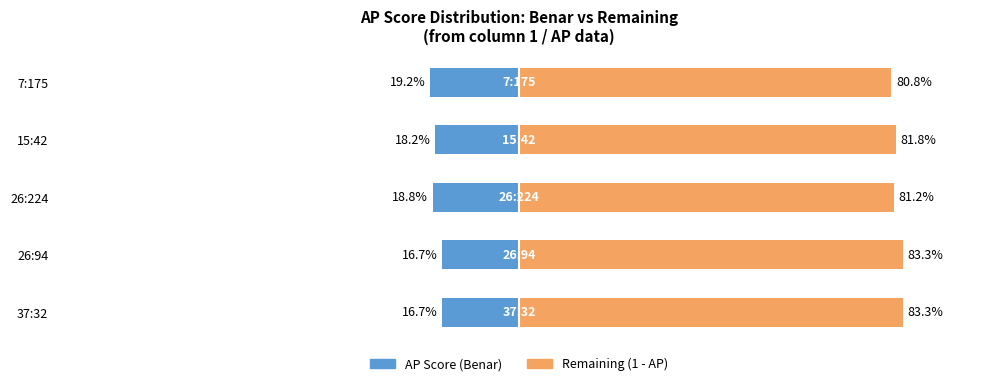

True or false: Remaining (1 - AP) has a value of 80.8 at 7:175.

True